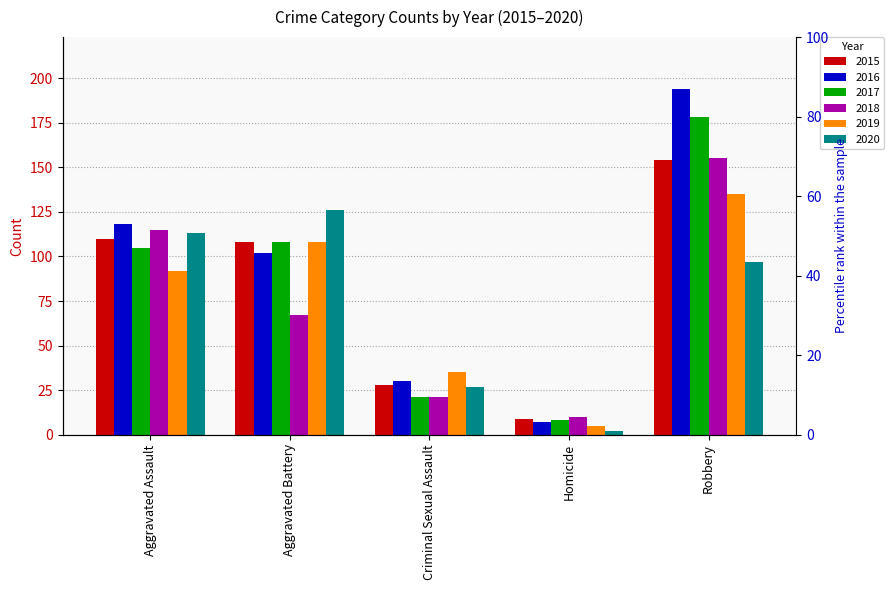

Which has a higher value, Homicide or Aggravated Battery?

Aggravated Battery